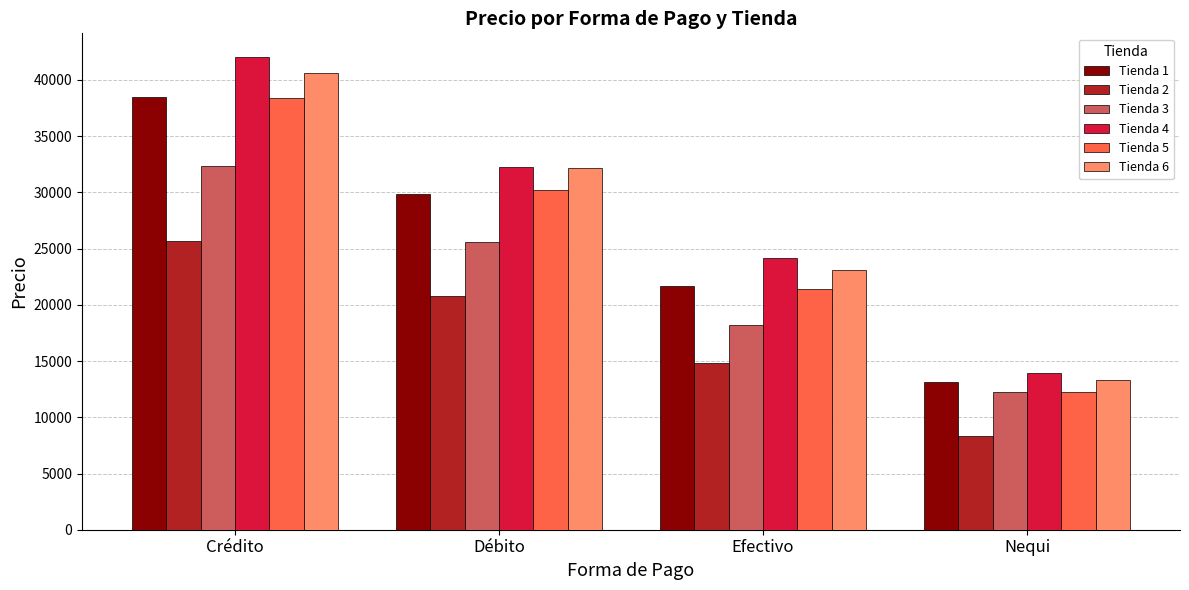

How many groups of bars are there?

4